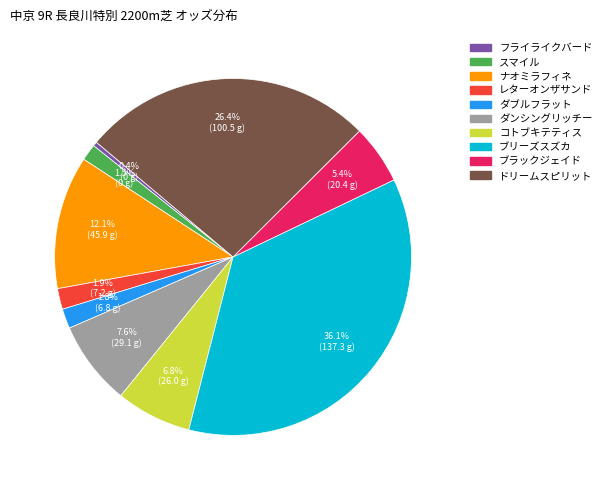

How many segments does this pie chart have?

10